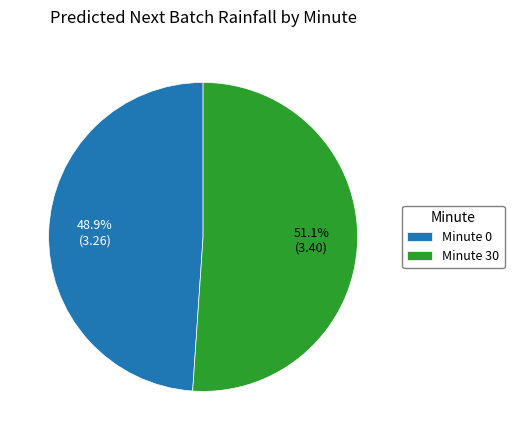

Count the number of slices in the pie.

2